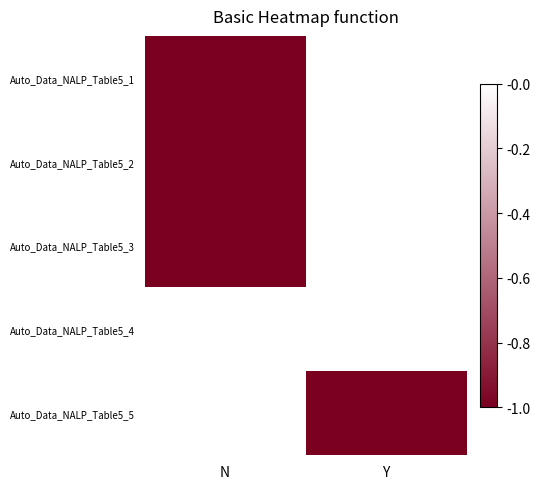

What is the difference between the highest and lowest values at N?

1